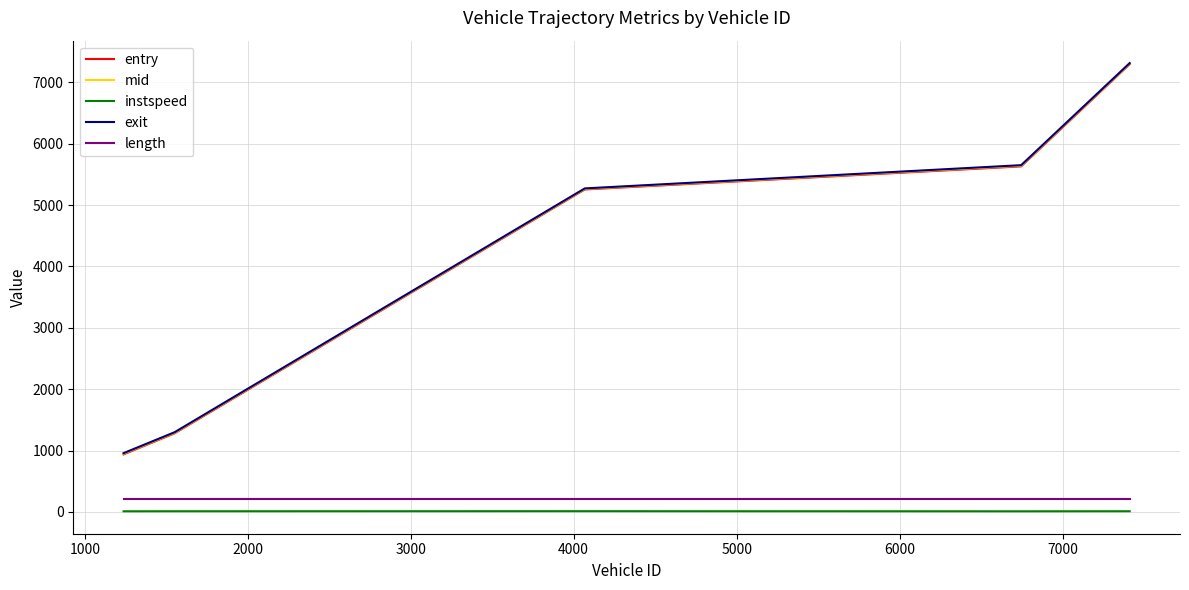

Which series has the widest spread of values?

entry